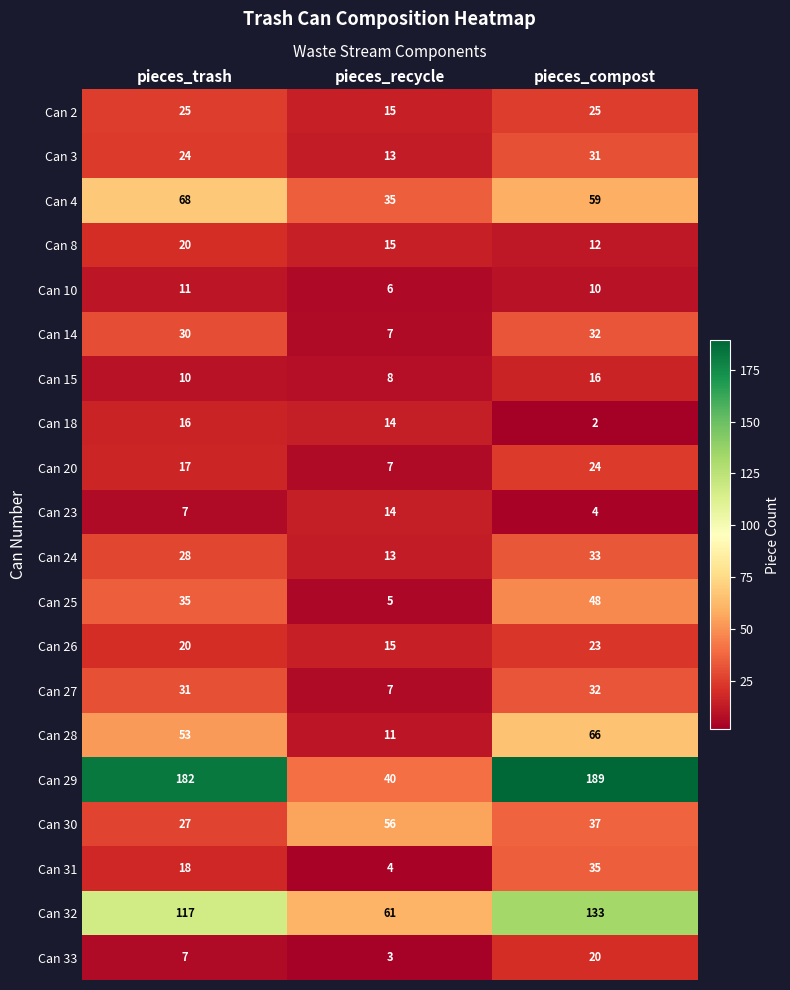

What is the maximum value shown in the chart?

189